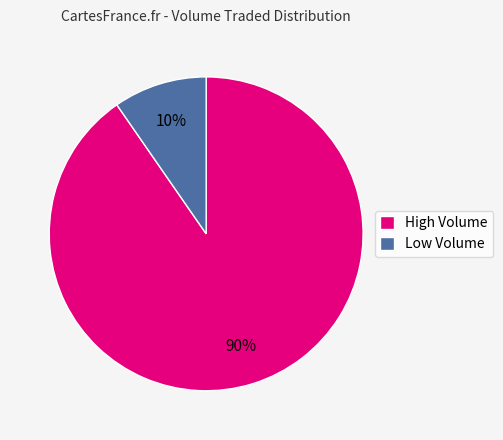

True or false: Low Volume accounts for 10% of the total.

True